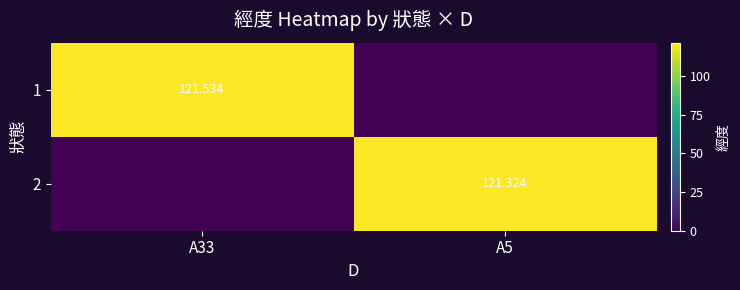

The value of 1 at A5 is 0.0. True or false?

True